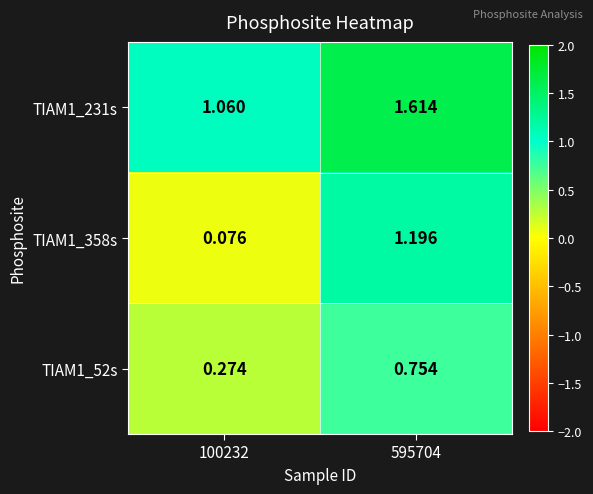

Is the value of TIAM1_52s at 100232 greater than the value of TIAM1_358s at 100232?

Yes